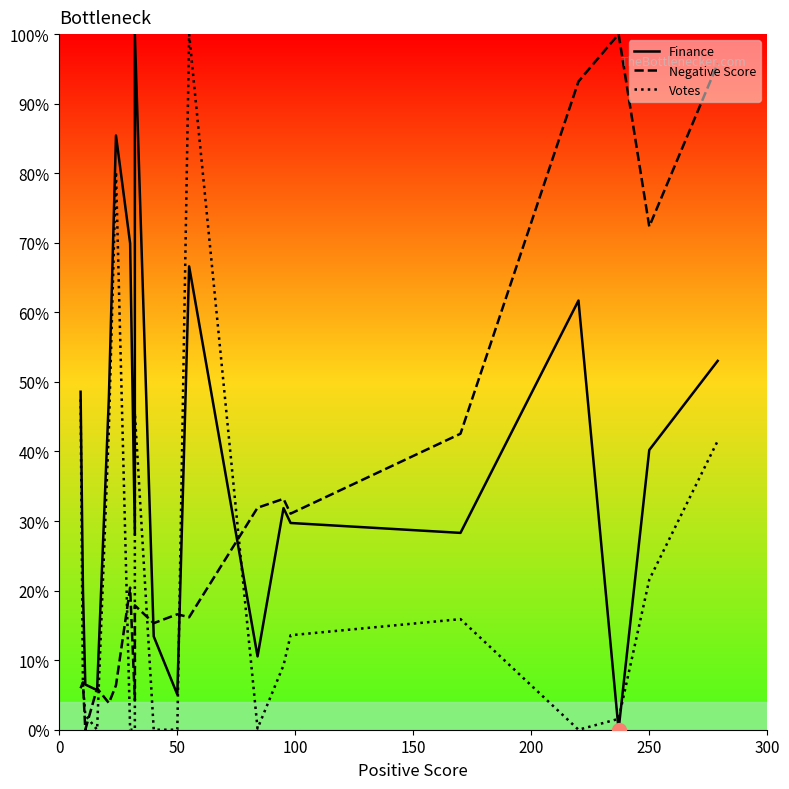

At how many categories does at least one series exceed 39?

11